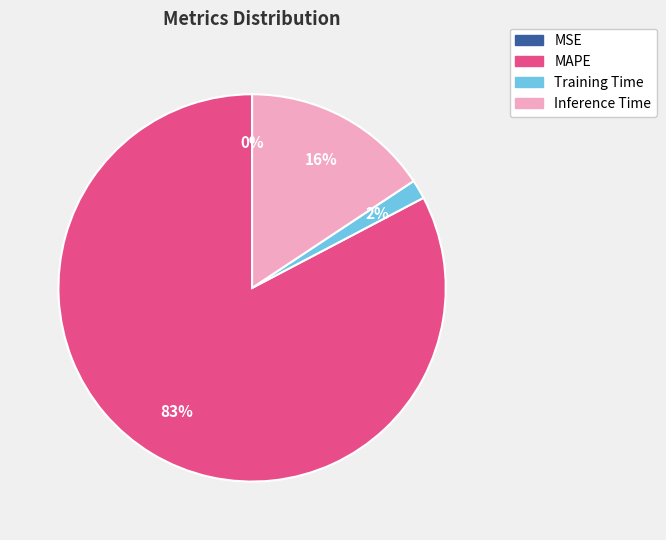

To the nearest percent, what is the combined percentage of Training Time and MAPE?

84%